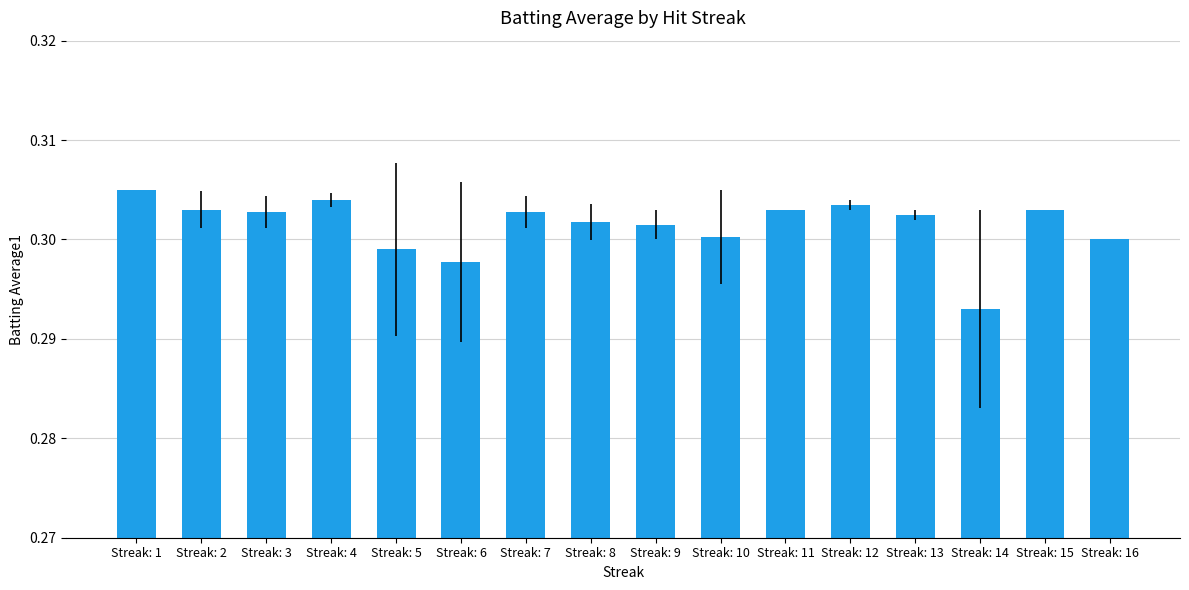

True or false: the data shows 0.3 at Streak: 2.

True